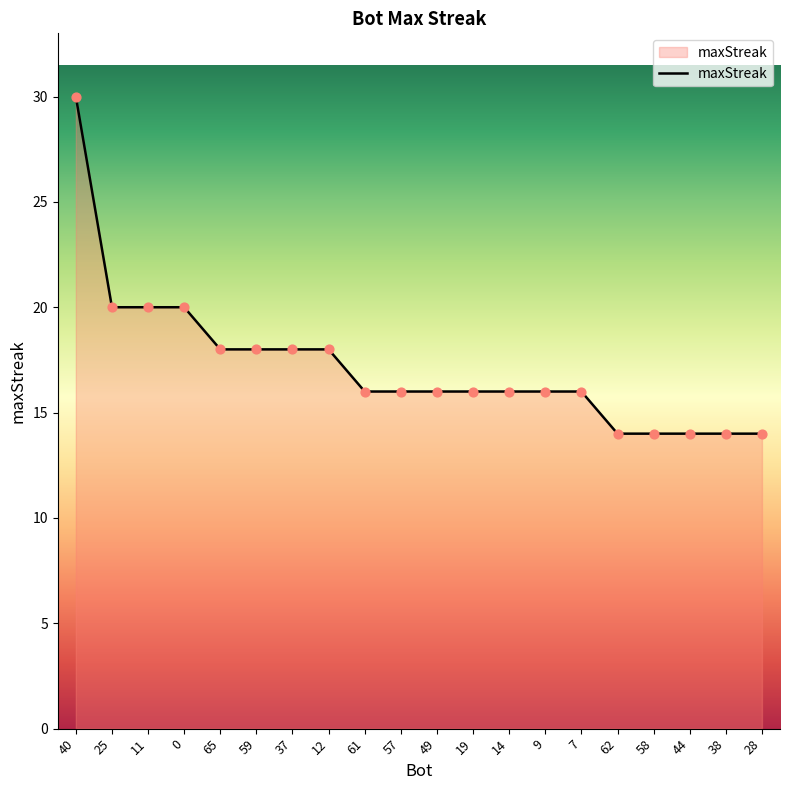

What is the ratio of the value at 44 to the value at 11?

0.7